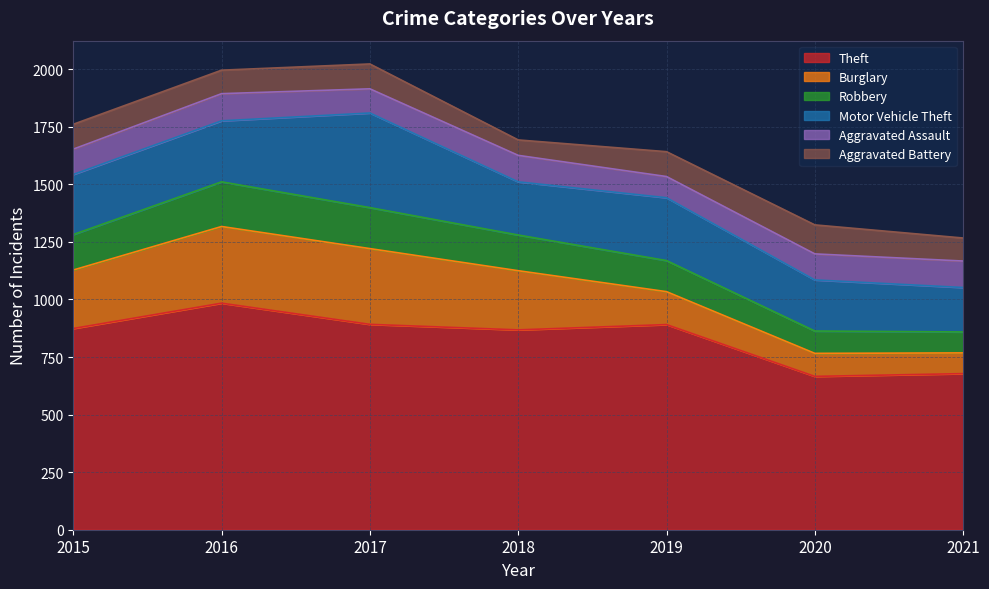

Which category has the highest value across all series?

2016